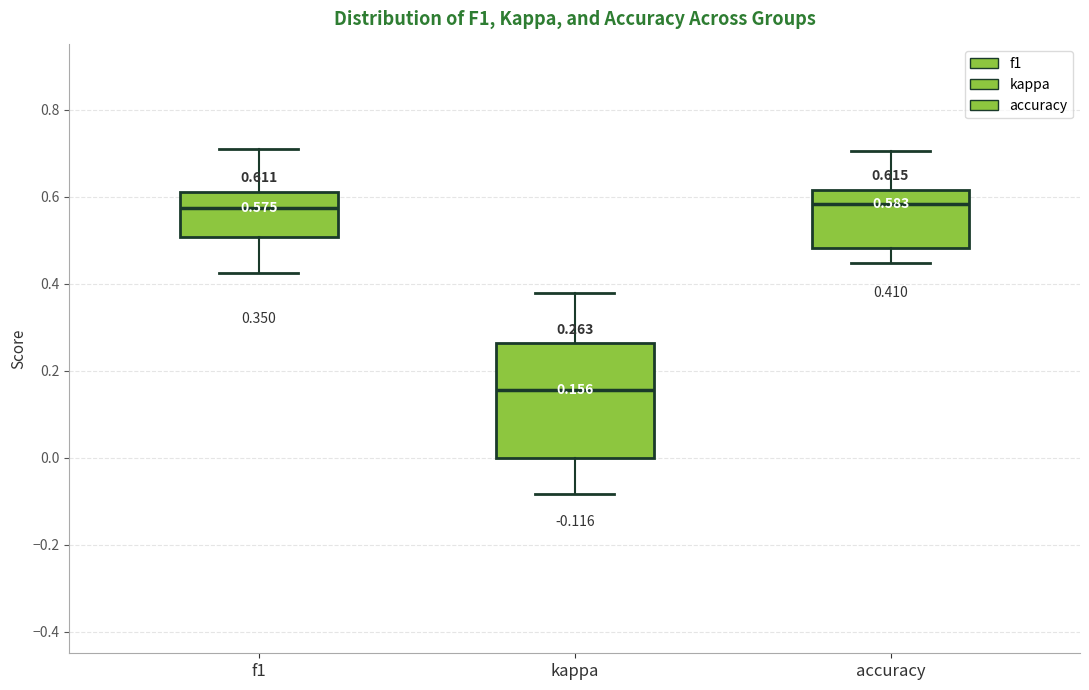

Which box's median line is the lowest?

kappa